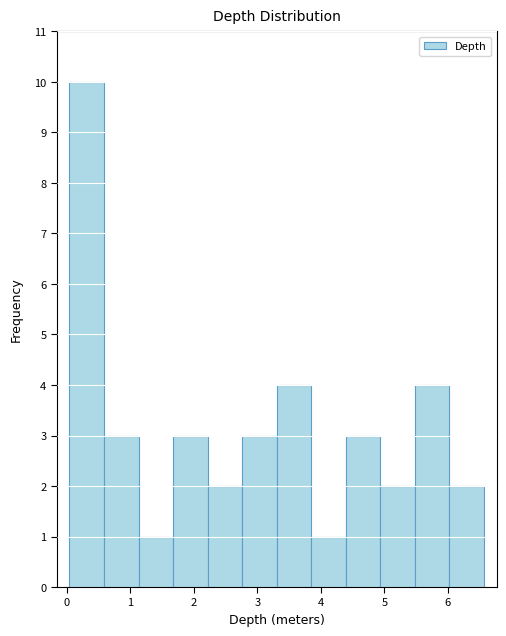

Reading left to right, transcribe this chart: for each bar, give the range it covers on the x-axis and its height. Neither the bar edges nor the heights are printed on the chart, so give them approximately, as read against the axes.

0.0 to 0.6: 10
0.6 to 1.1: 3
1.1 to 1.7: 1
1.7 to 2.2: 3
2.2 to 2.8: 2
2.8 to 3.3: 3
3.3 to 3.8: 4
3.8 to 4.4: 1
4.4 to 4.9: 3
4.9 to 5.5: 2
5.5 to 6.0: 4
6.0 to 6.6: 2